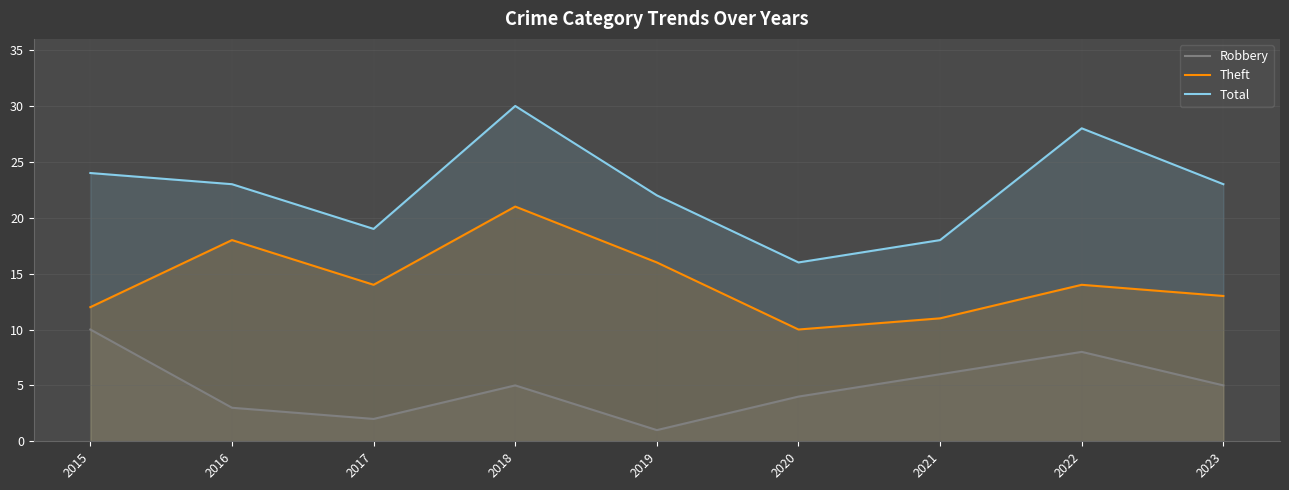

True or false: Robbery has a value of 9 at 2018.

False